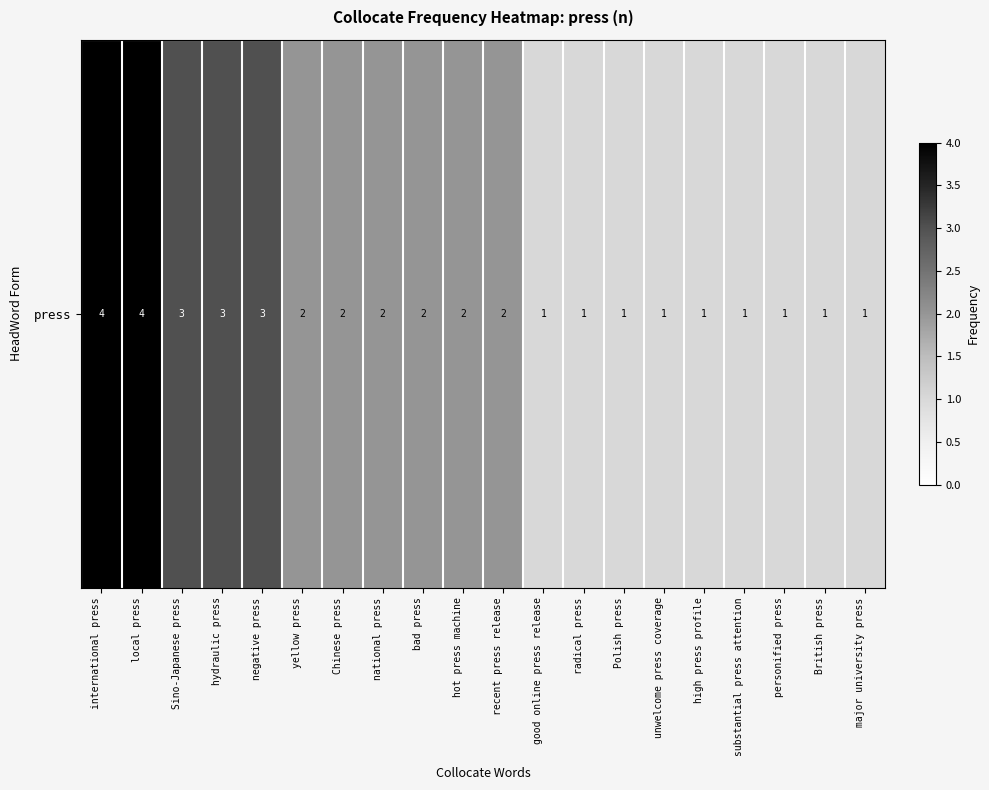

Reading left to right, list all the values displayed in this chart.

international press=4	local press=4	Sino-Japanese press=3	hydraulic press=3	negative press=3	yellow press=2	Chinese press=2	national press=2	bad press=2	hot press machine=2	recent press release=2	good online press release=1	radical press=1	Polish press=1	unwelcome press coverage=1	high press profile=1	substantial press attention=1	personified press=1	British press=1	major university press=1